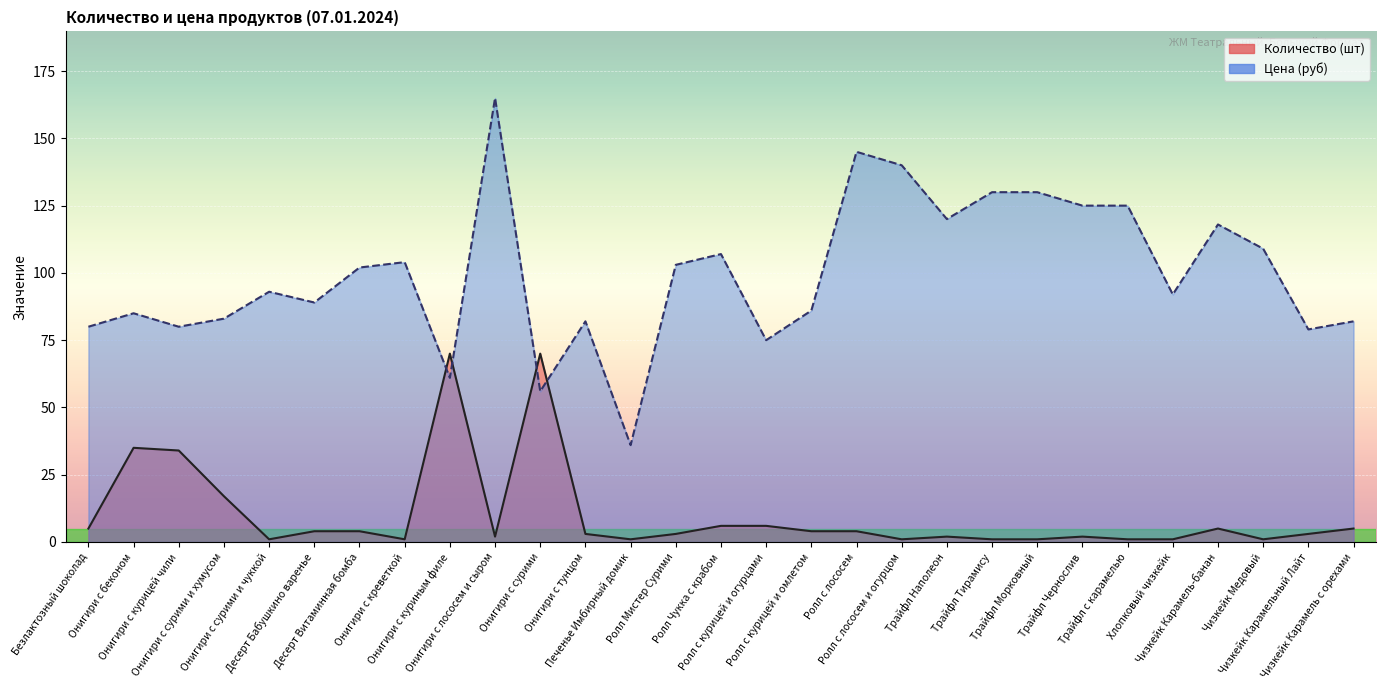

Rank the series by their average value, from lowest to highest.

Quantity, Price